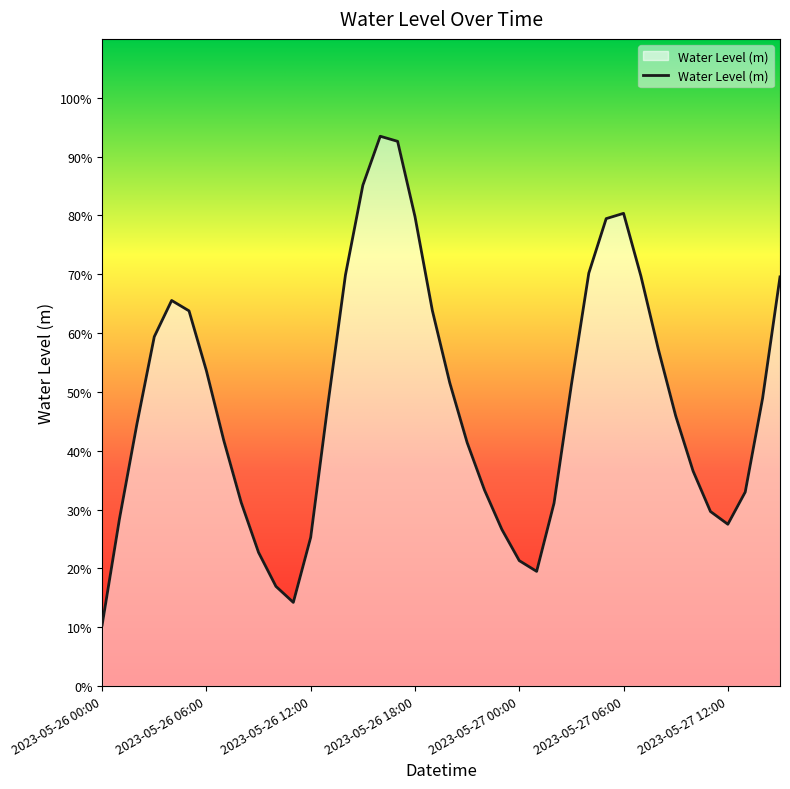

At which label is the value closest to 0?

2023-05-26 00:00